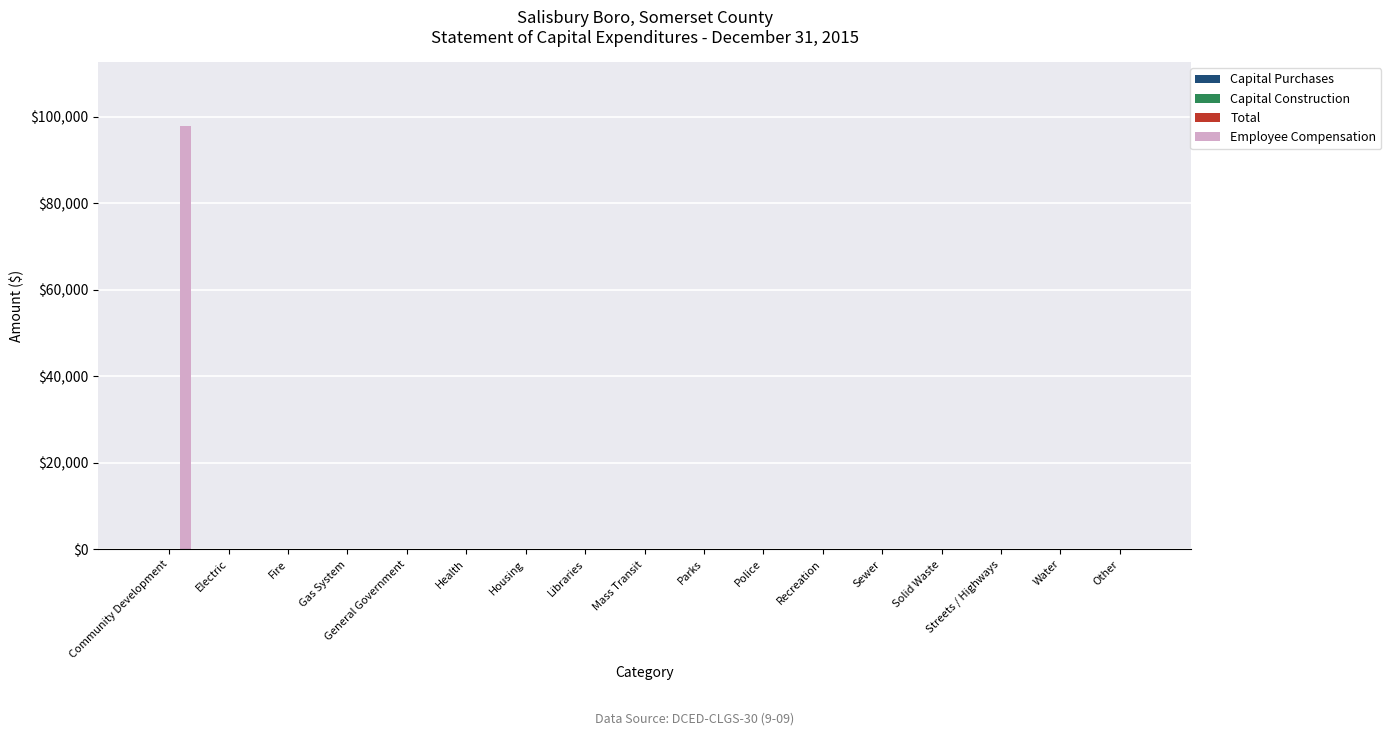

What is the maximum value shown in the chart?

97945